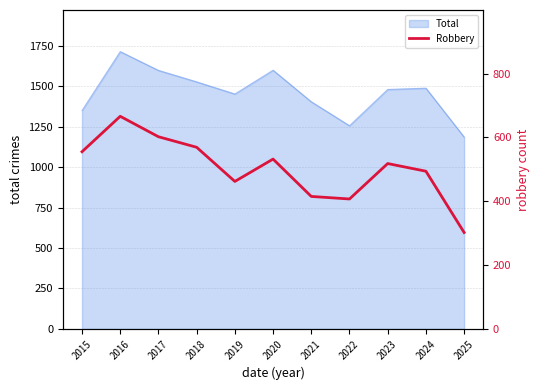

The value of Total at 2015 is 1350. True or false?

True